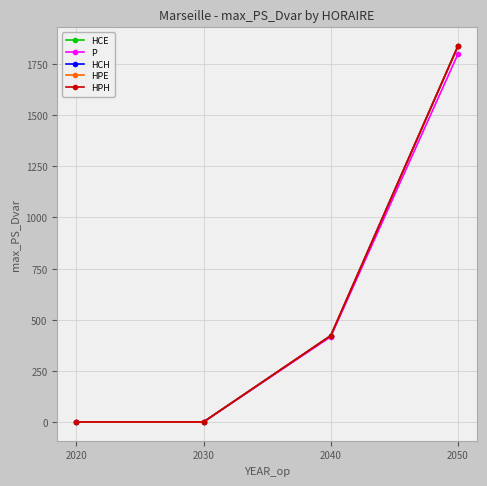

Is this an area chart (filled region under the line)?

No